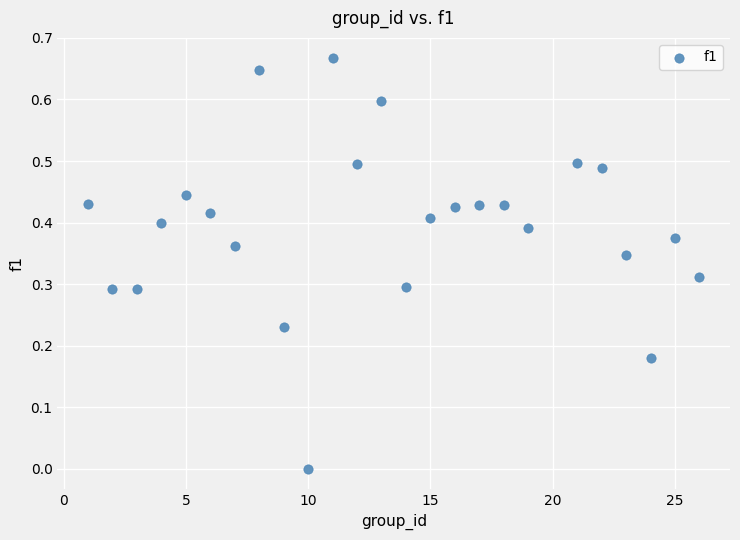

What is the range of X values (max minus min)?

25.0